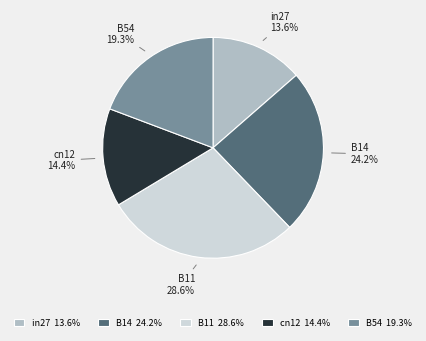

Rank the categories by value from lowest to highest.

in27, cn12, B54, B14, B11